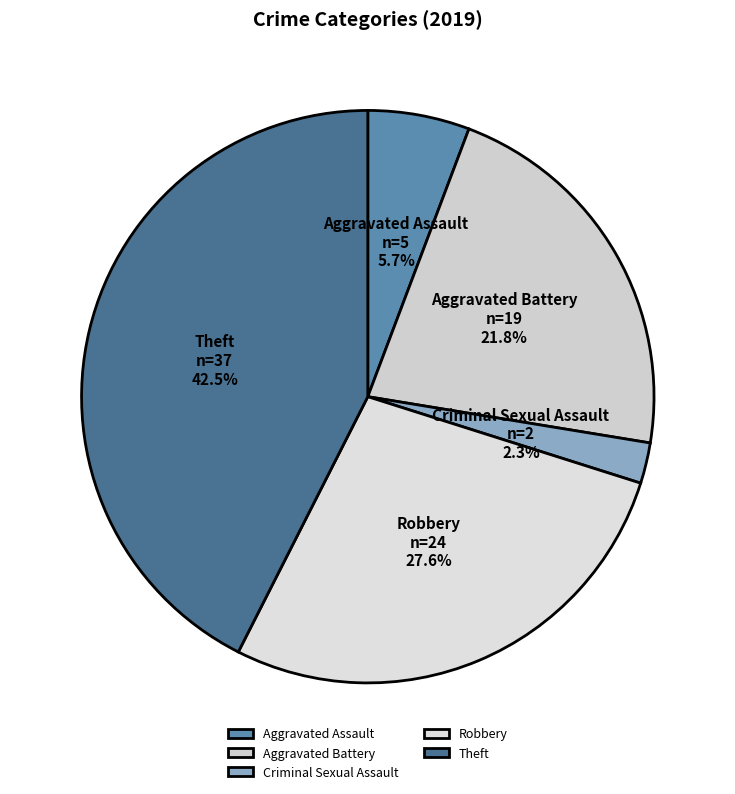

Rank the categories by value from lowest to highest.

Criminal Sexual Assault, Aggravated Assault, Aggravated Battery, Robbery, Theft